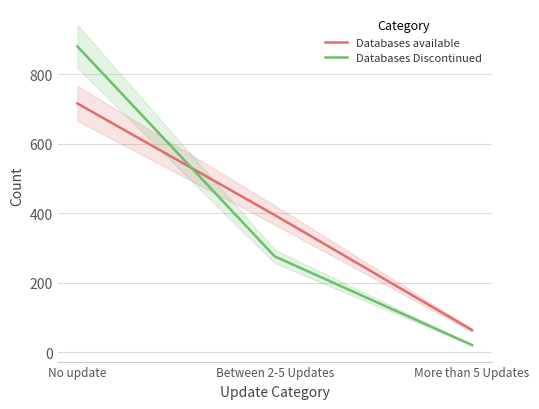

What position from the right is Between 2-5 Updates?

2